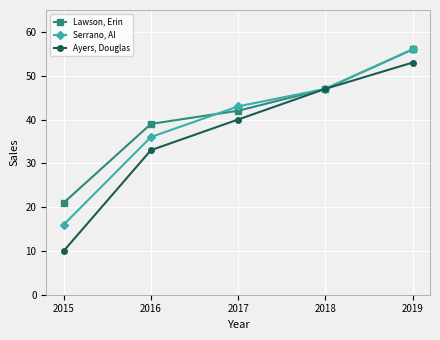

At which category is the sum across all series the highest?

2019